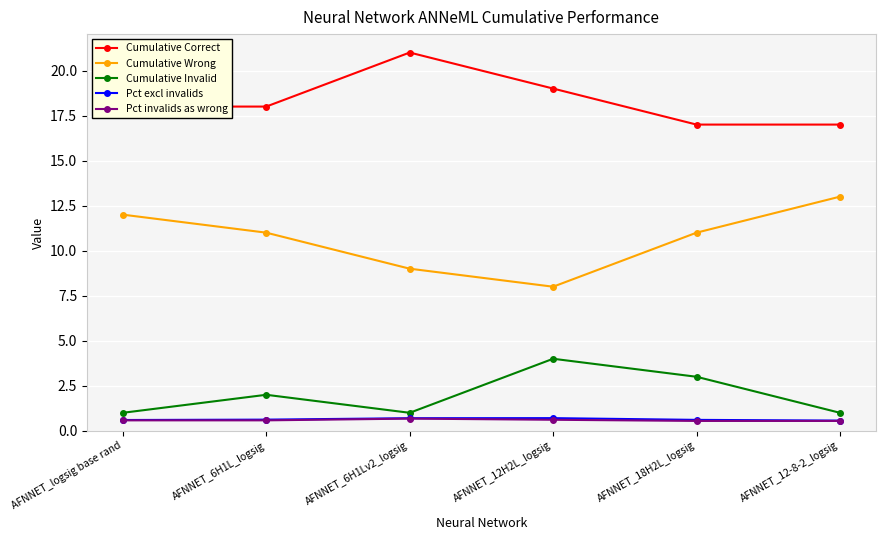

What is the sum of all Cumulative Correct values?

110.0